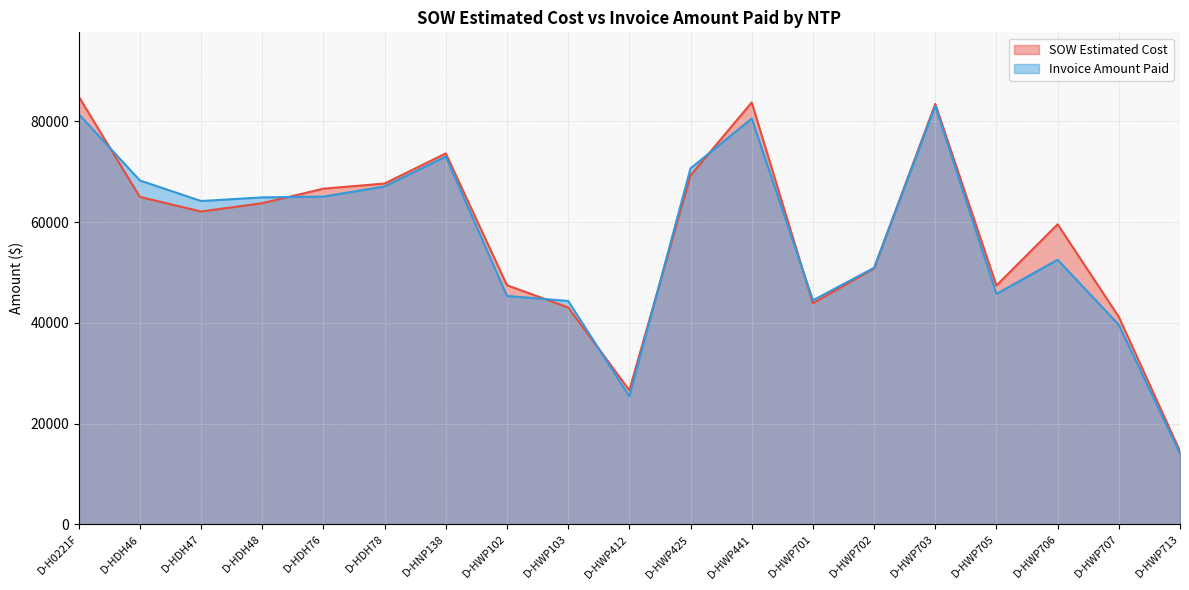

How many times do Invoice Amount Paid and SOW Estimated Cost cross each other?

8